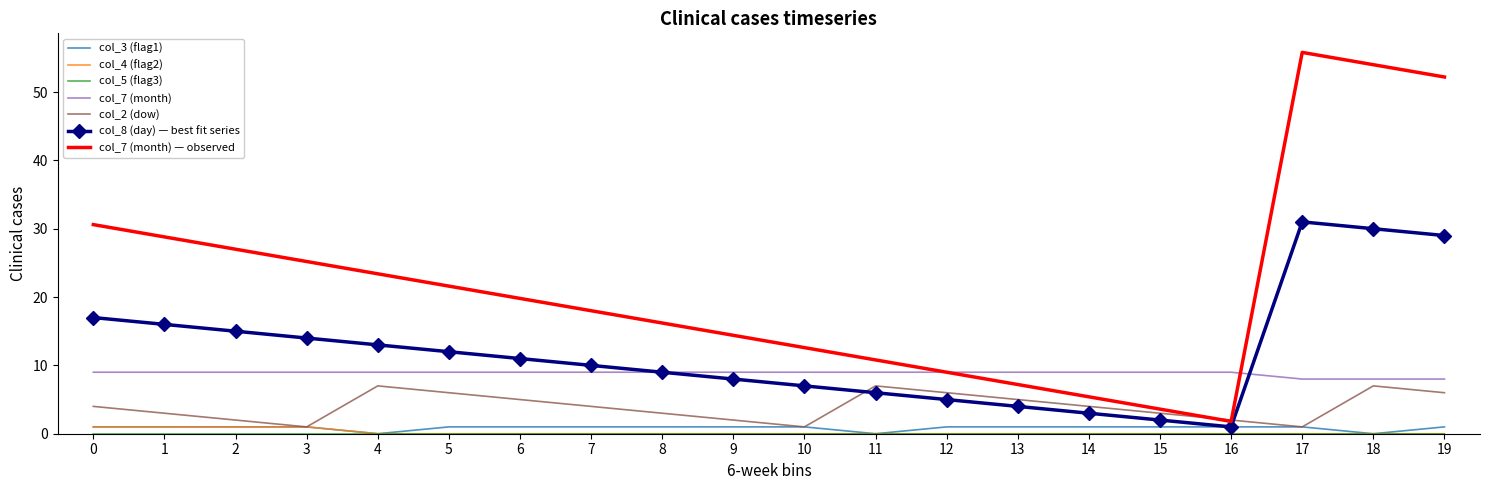

Read the col_2 (dow) value at 11.

7.0